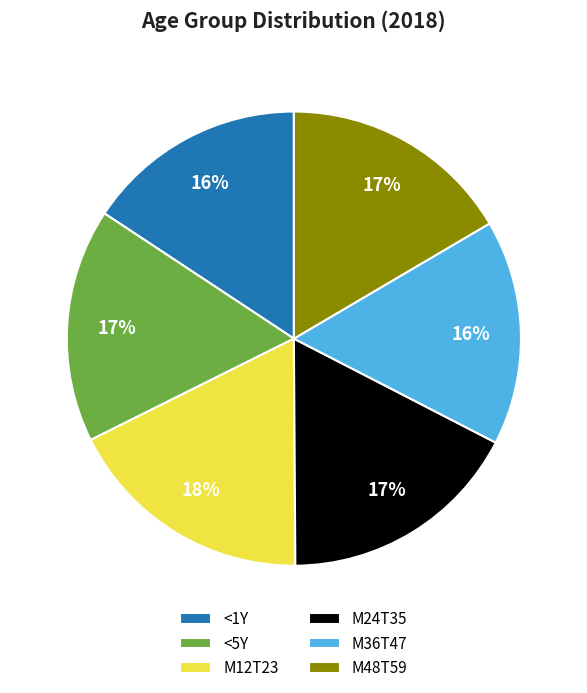

What is the ratio of the value at M24T35 to the value at <5Y?

1.0